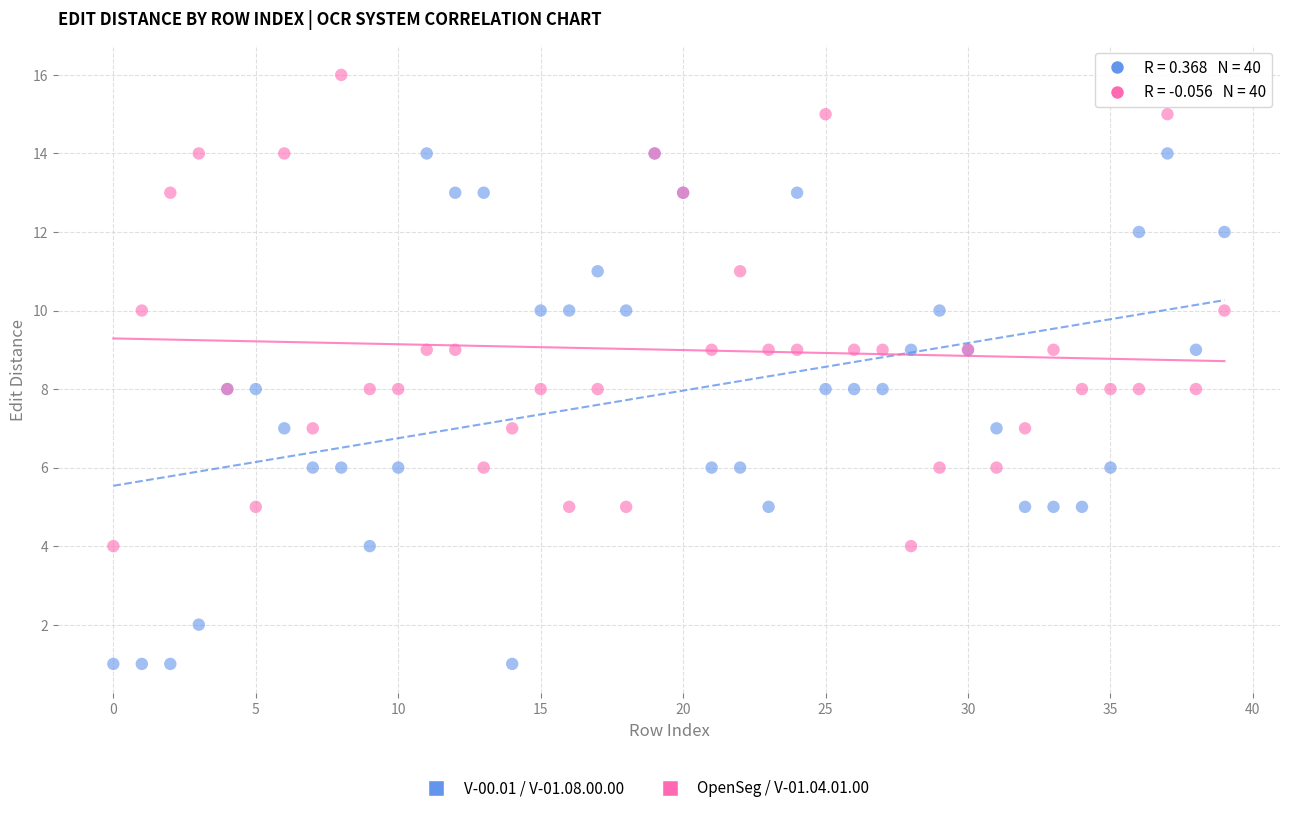

Which series has the widest spread of Y values?

V-00.01 / V-01.08.00.00